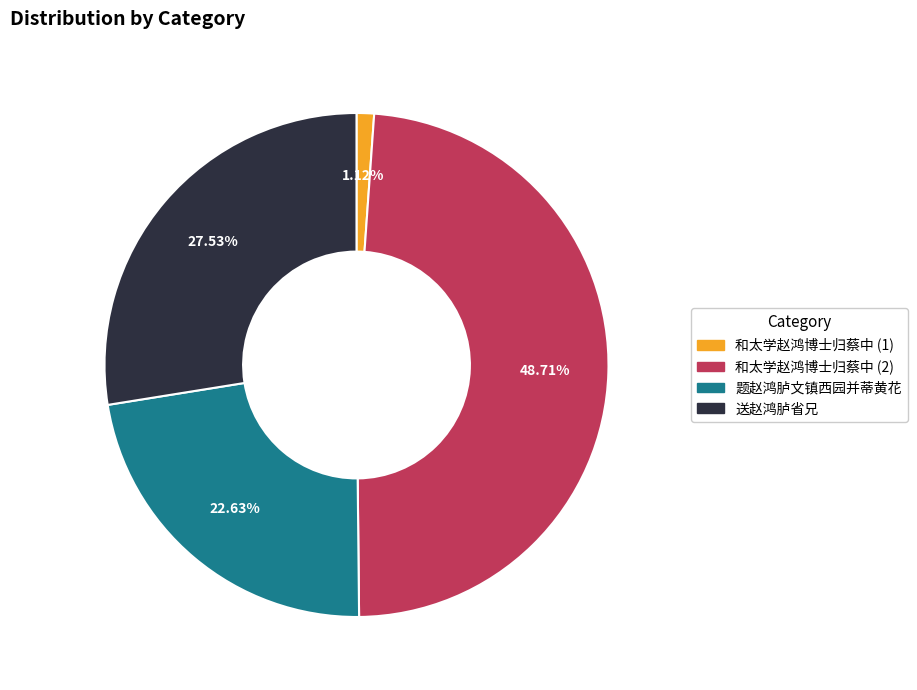

Does any single category account for the majority?

No